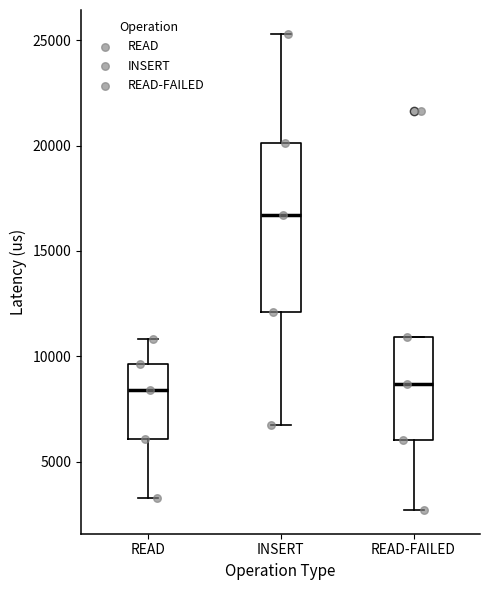

Where is the lower edge of the box for READ-FAILED on the y-axis? The values are not printed on the chart, so give them approximately, as read against the axis.

6000